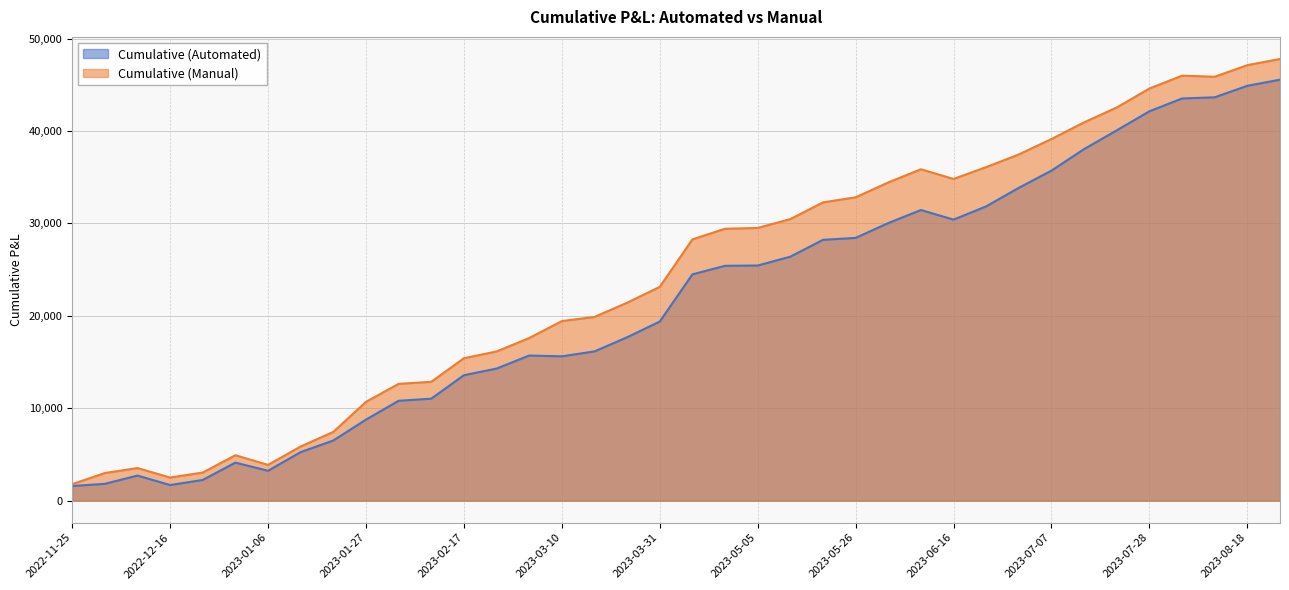

Which series has the widest spread of values?

Cumulative (Manual)